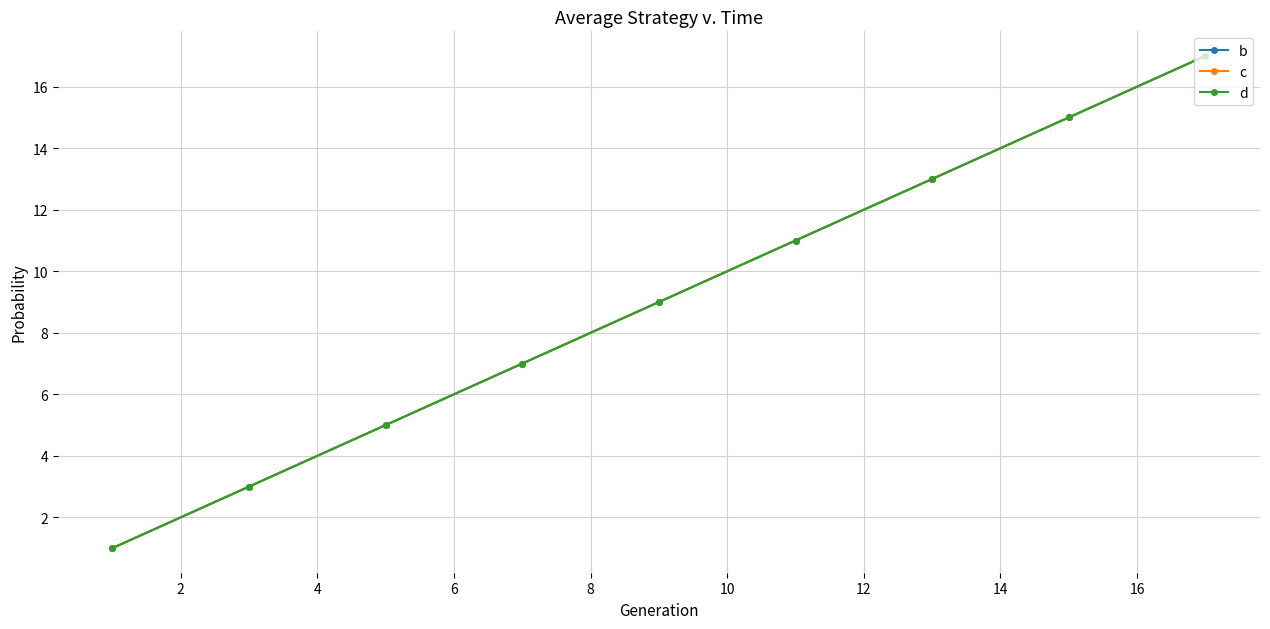

What is the smallest value displayed?

1